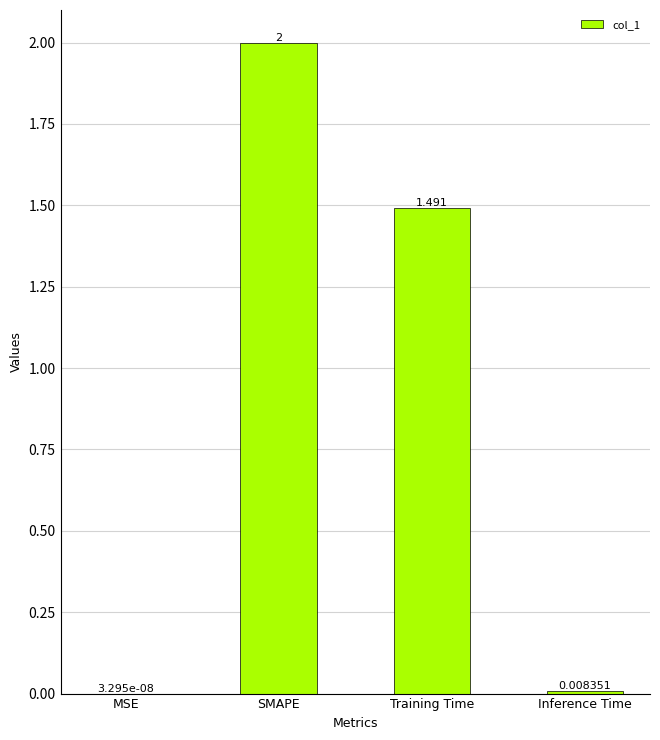

Which has a higher value, Training Time or SMAPE?

SMAPE